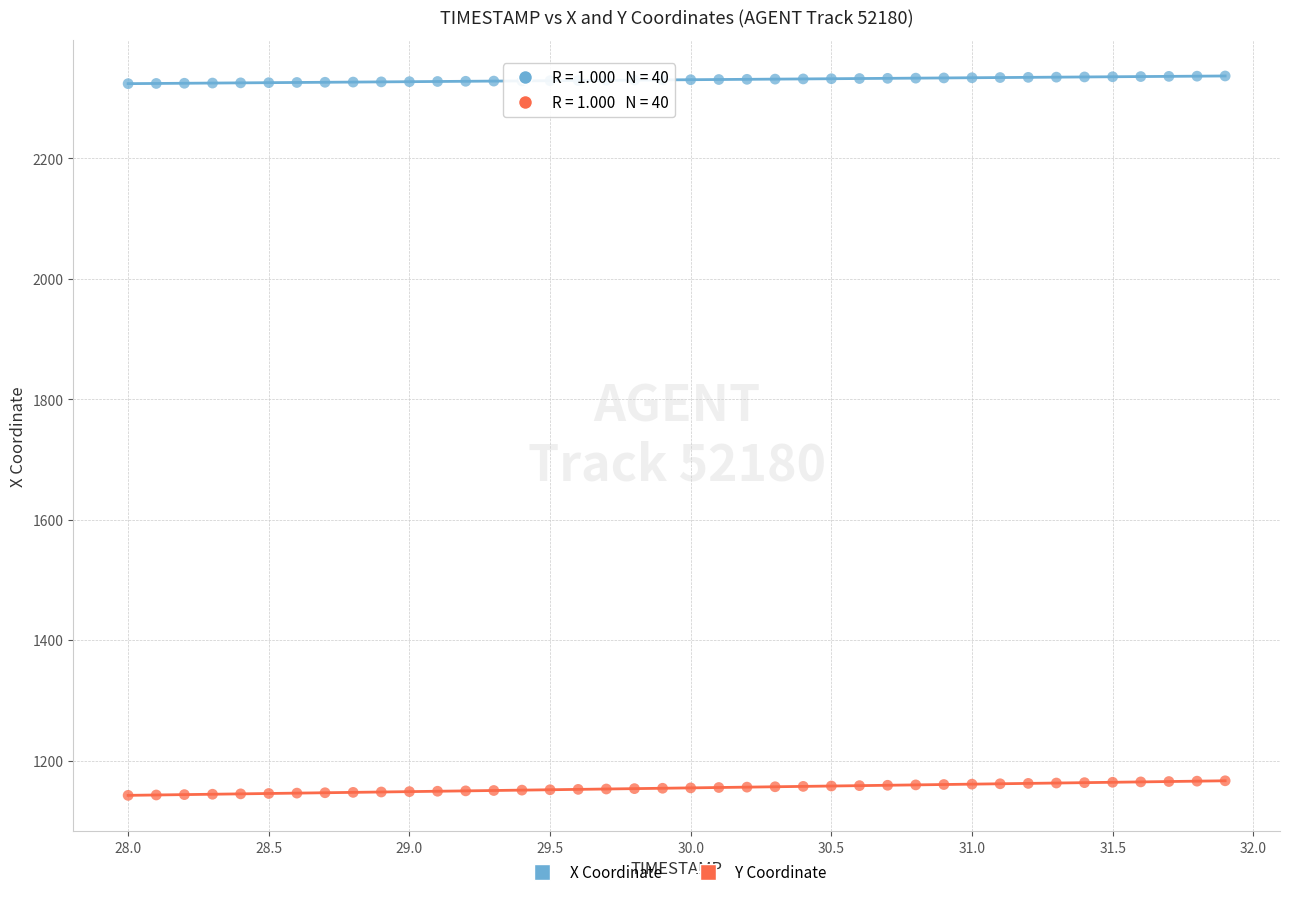

Which series reaches the minimum Y coordinate?

Y Coordinate